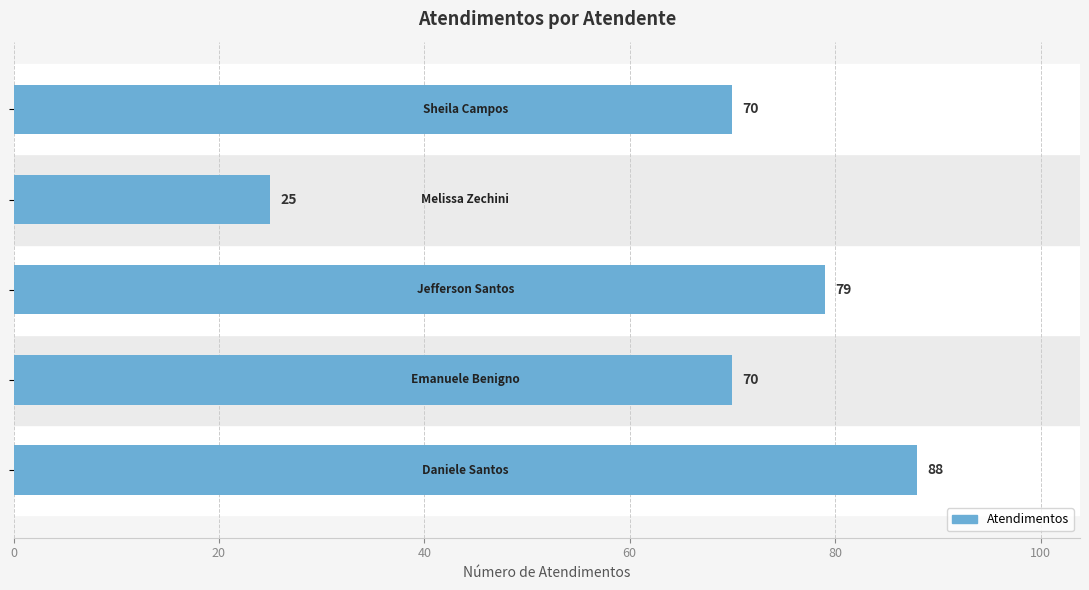

What is the greatest value displayed?

88